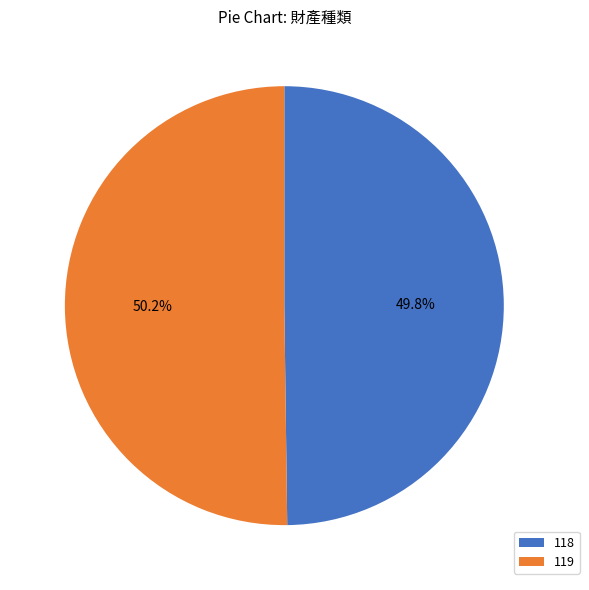

Approximately how many times larger is the value at 118 compared to 119?

1.0